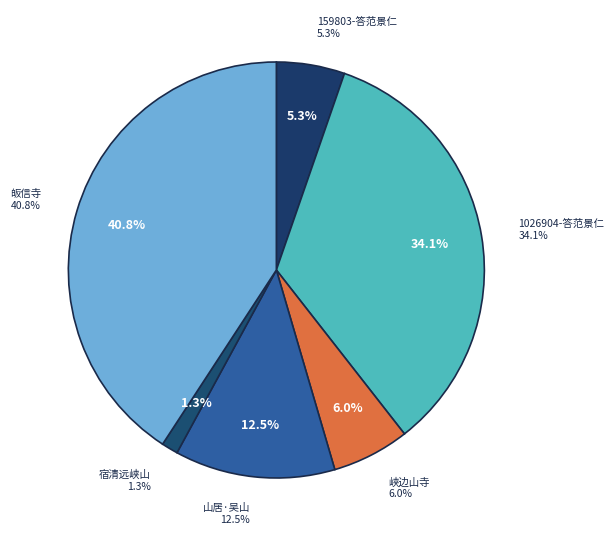

Combined, what portion of the pie is 答范景仁叹花花在相国寺近舞场(159803) and 山居·吴山古寺近溪边?

17.8%